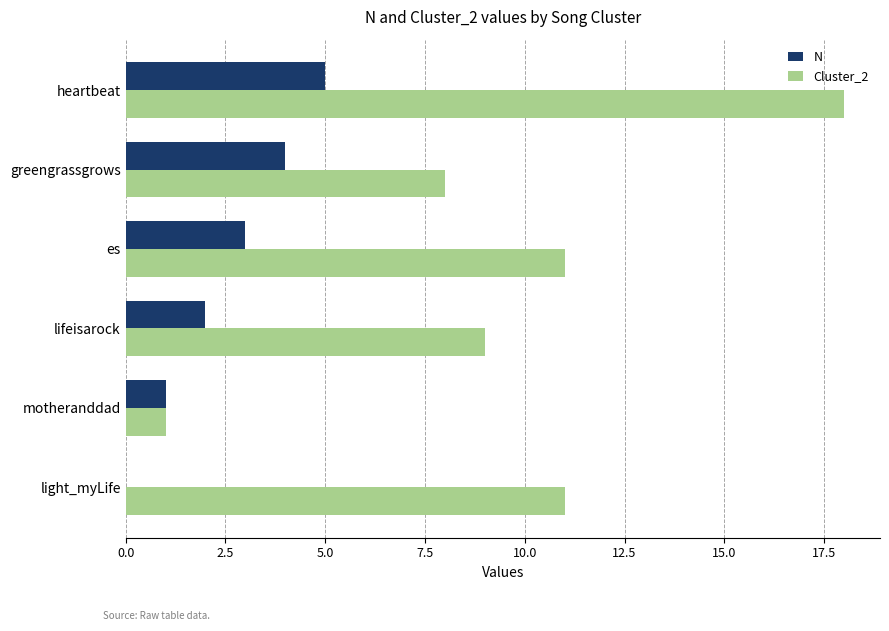

Is it true that N equals -3 at light_myLife?

False